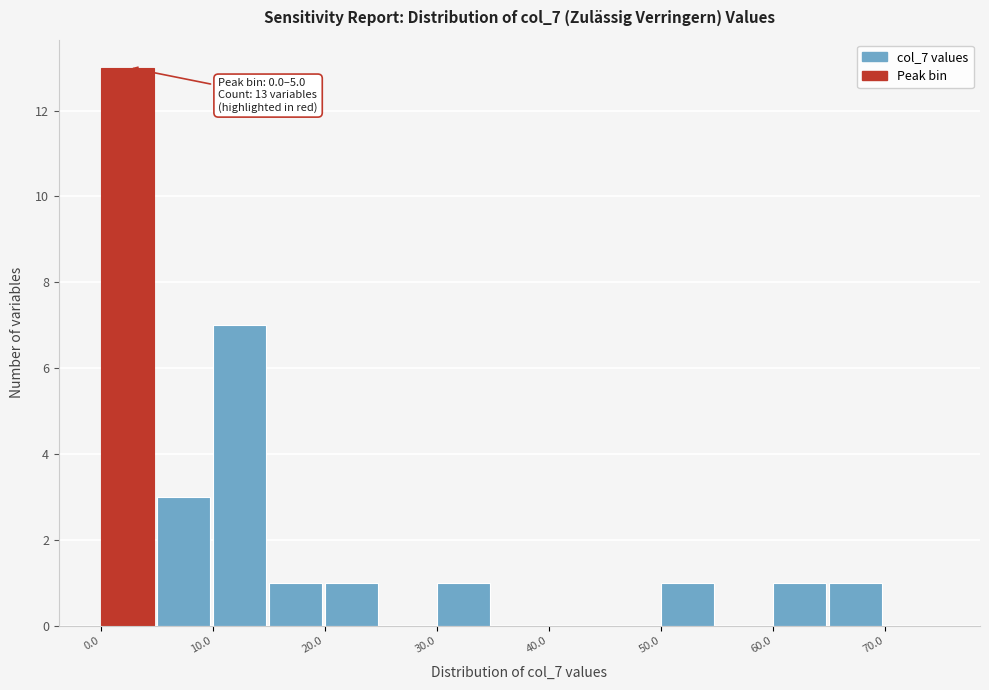

Over which range of the x-axis is the bar tallest?

0 to 5